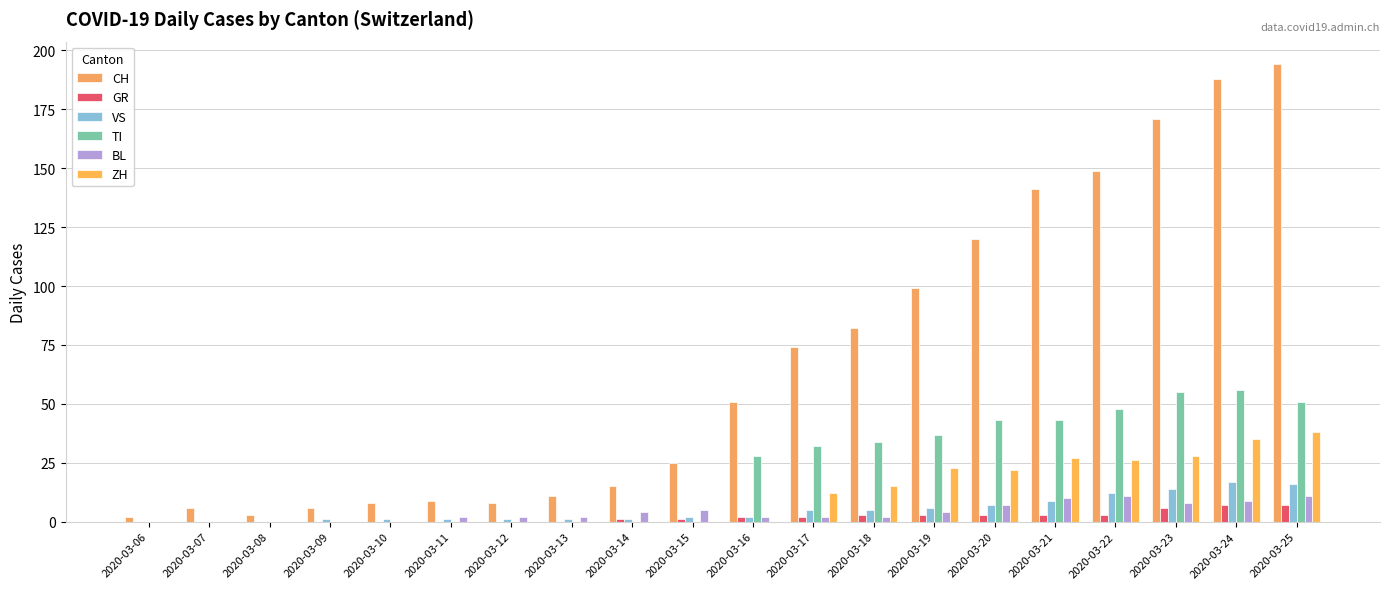

How many GR values are between 0 and 3?

17